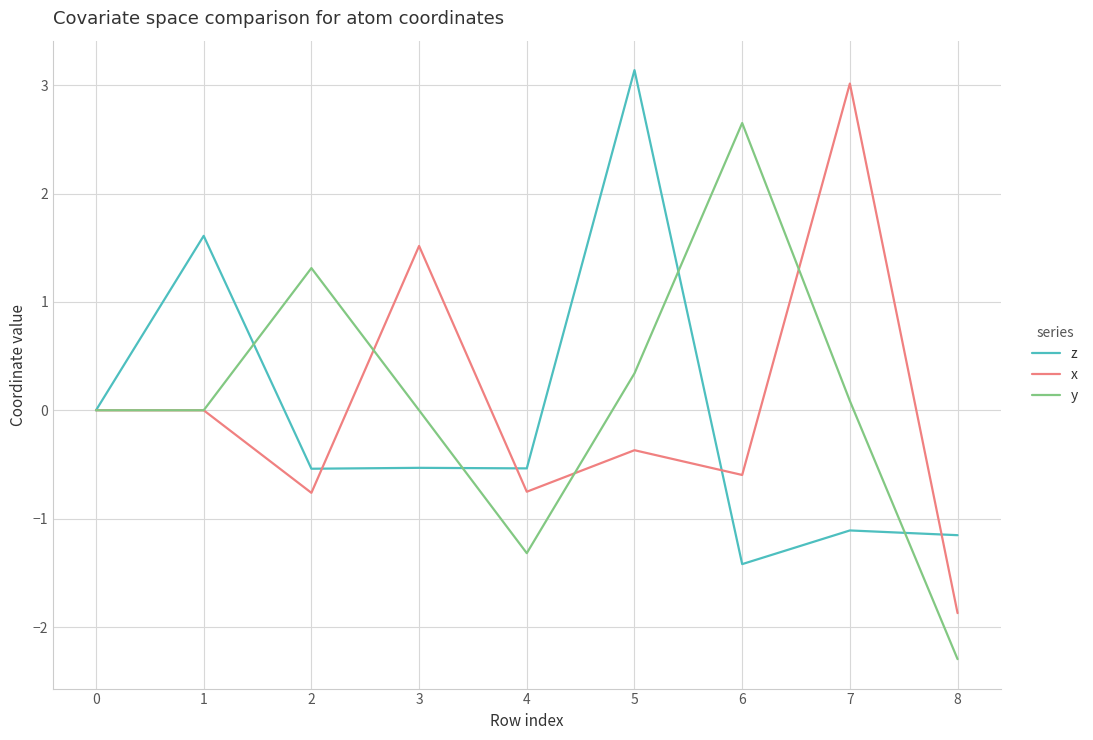

Which series changed the most between 6 and 7?

x